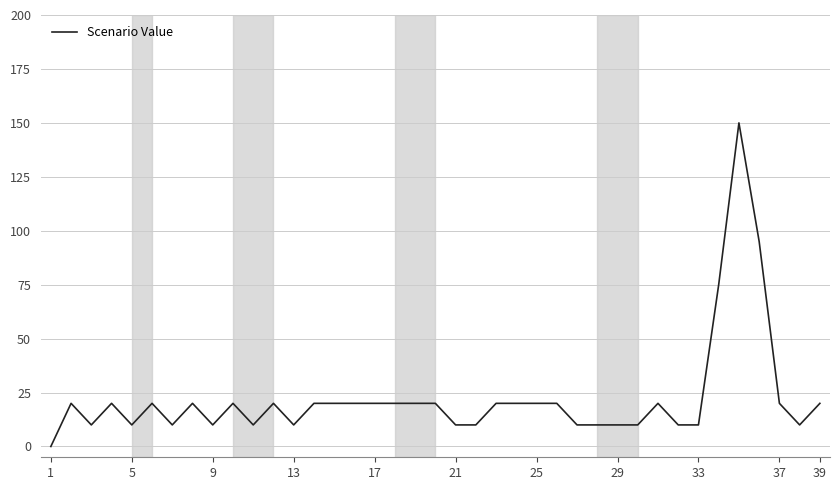

What is the difference between the maximum and minimum values?

150